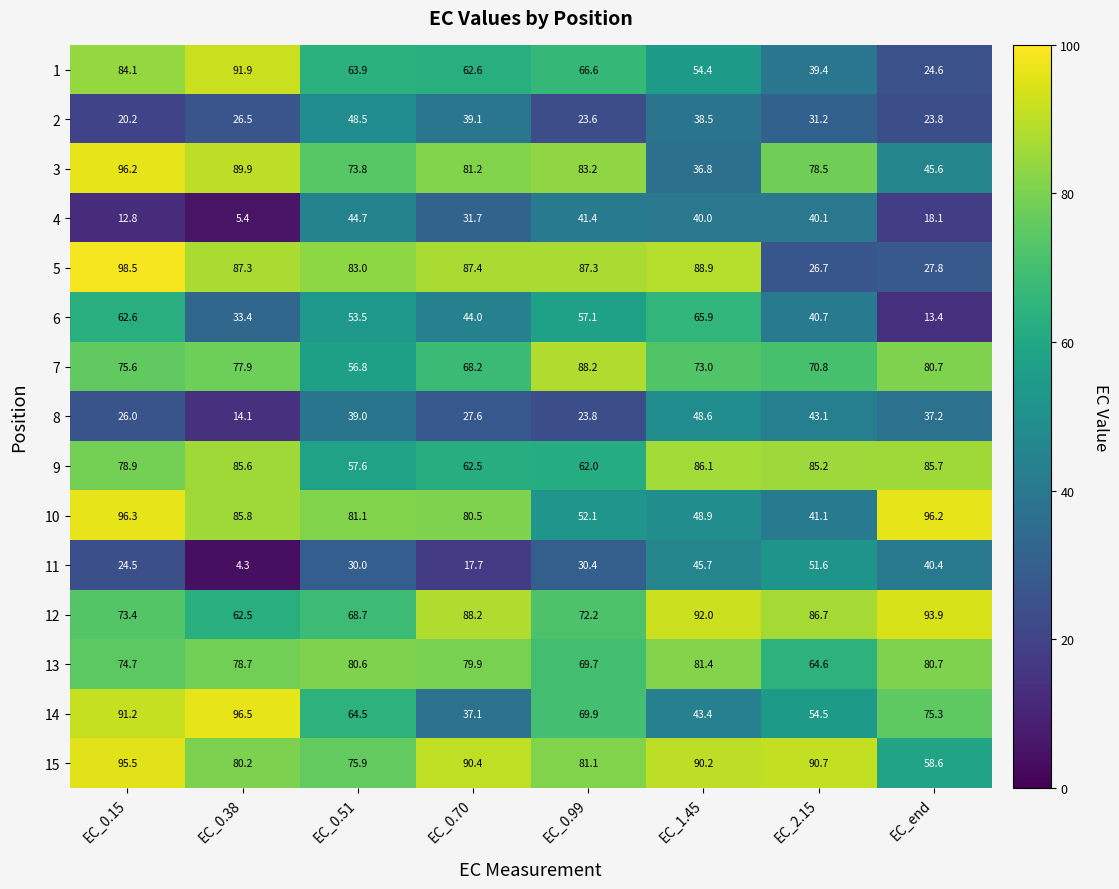

At EC_0.51, list the series in order from largest to smallest.

5, 10, 13, 15, 3, 12, 14, 1, 9, 7, 6, 2, 4, 8, 11